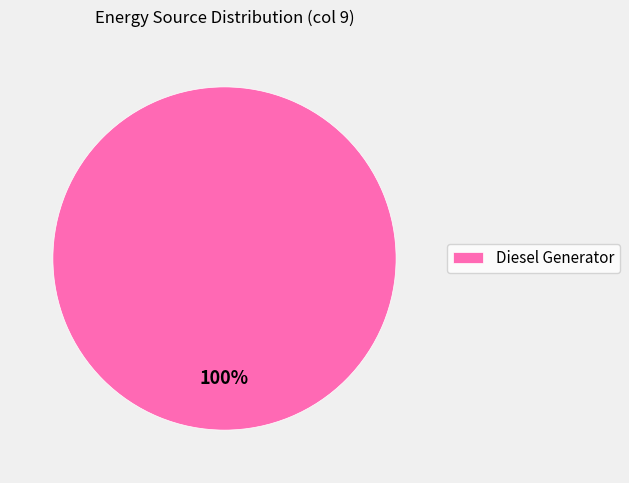

Which slice represents more than half of the pie?

Diesel Generator